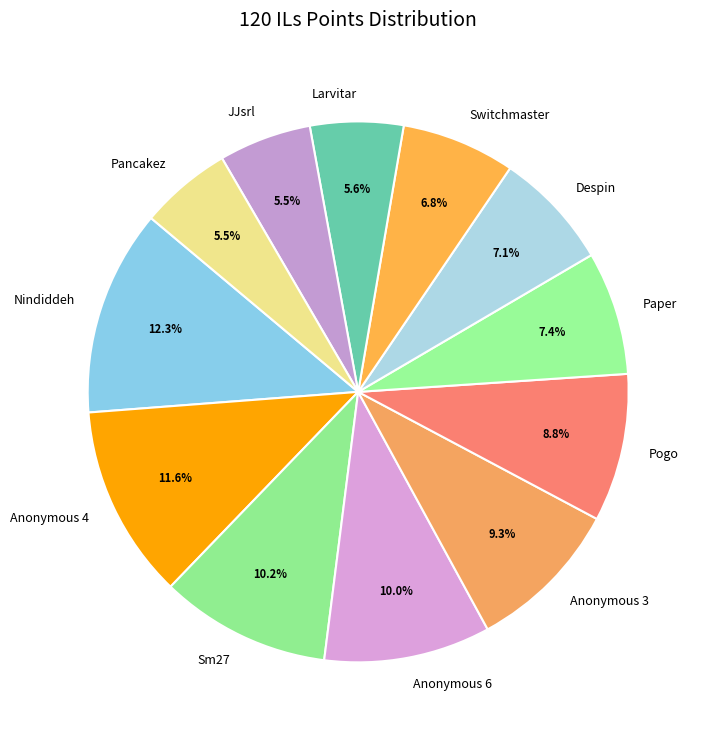

What is the largest slice in the pie chart?

Nindiddeh